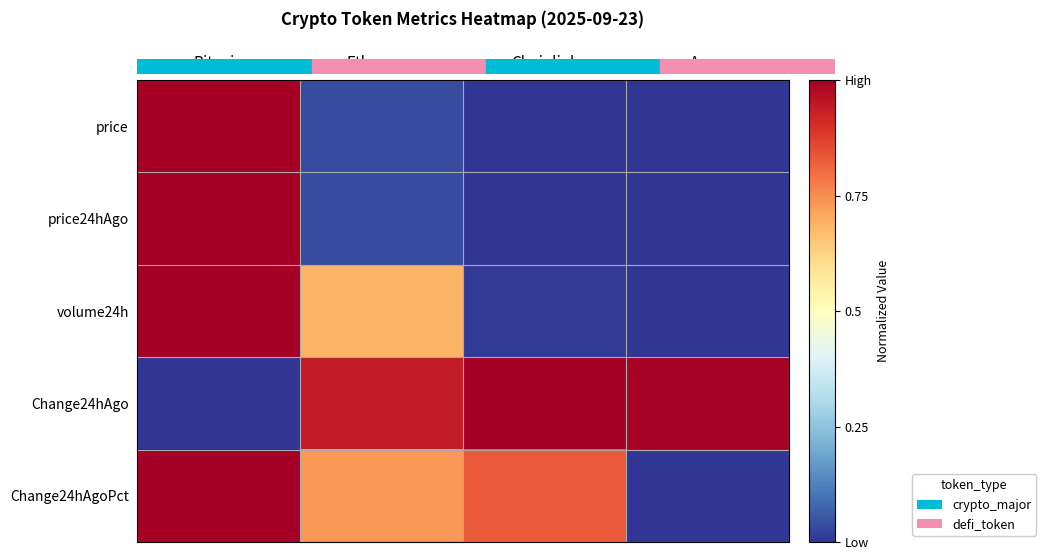

Rank the series by their maximum value, from lowest to highest.

price, price24hAgo, volume24h, Change24hAgo, Change24hAgoPct